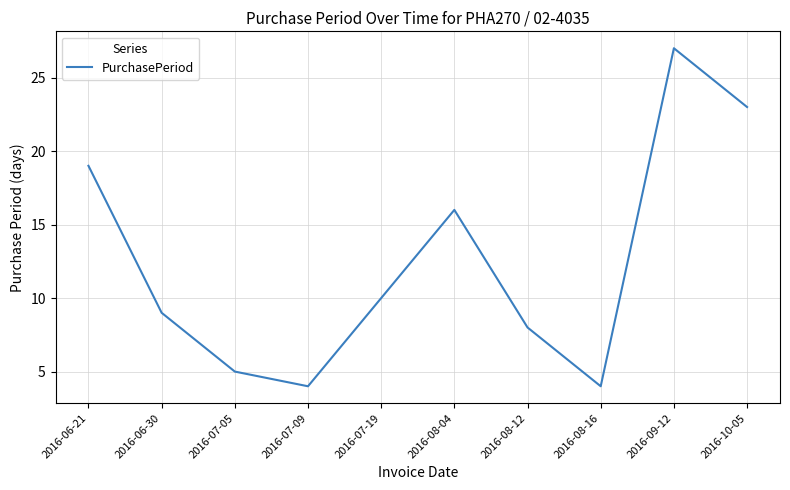

Count the number of categories in the chart.

10